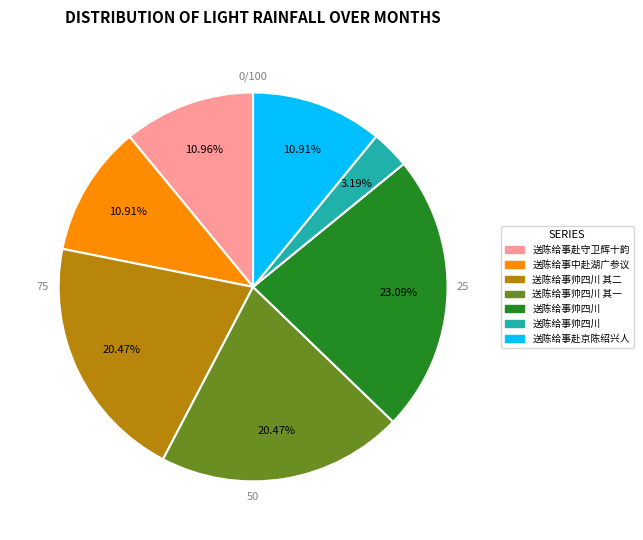

Which slice is the largest?

送陈给事帅四川